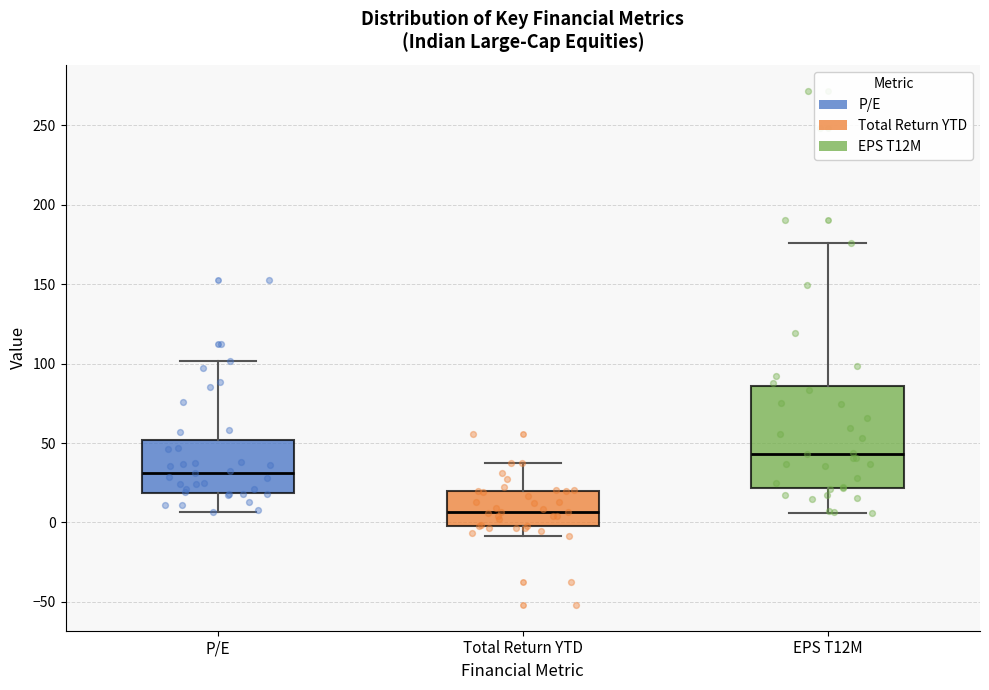

Where is the lower edge of the box for Total Return YTD on the y-axis? The values are not printed on the chart, so give them approximately, as read against the axis.

0